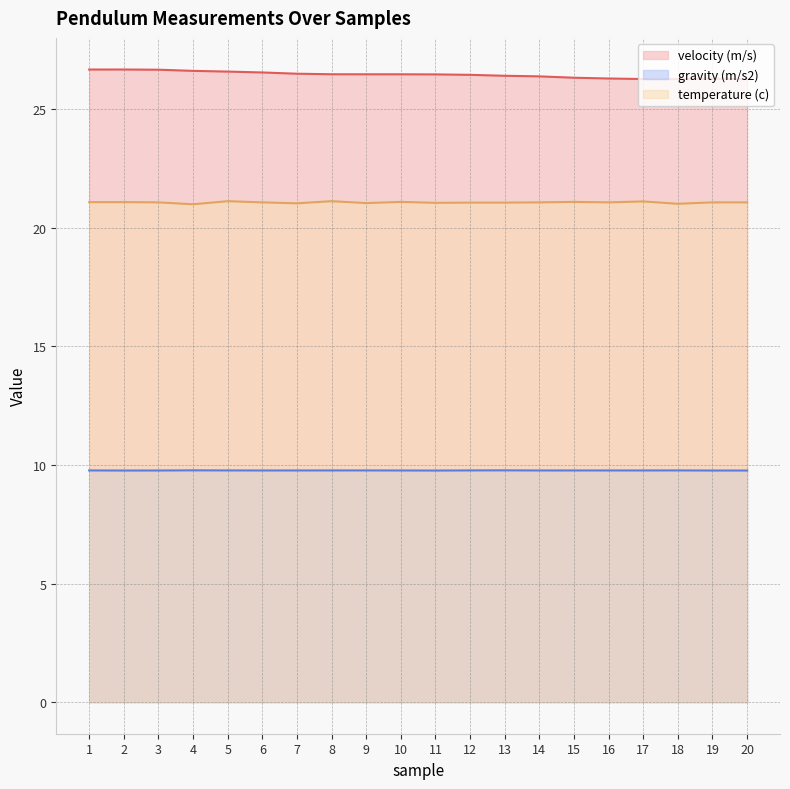

What is the average value of the gravity (m/s2) series?

9.8